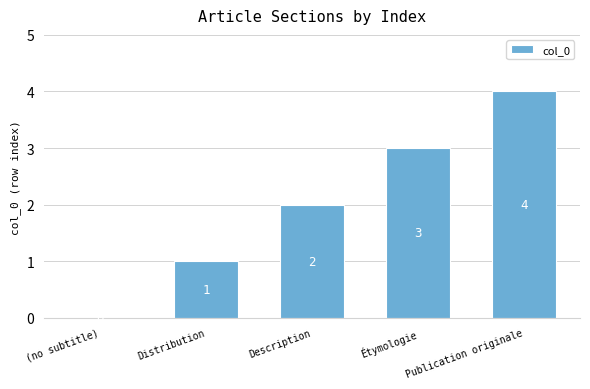

What is the sum of all values?

10